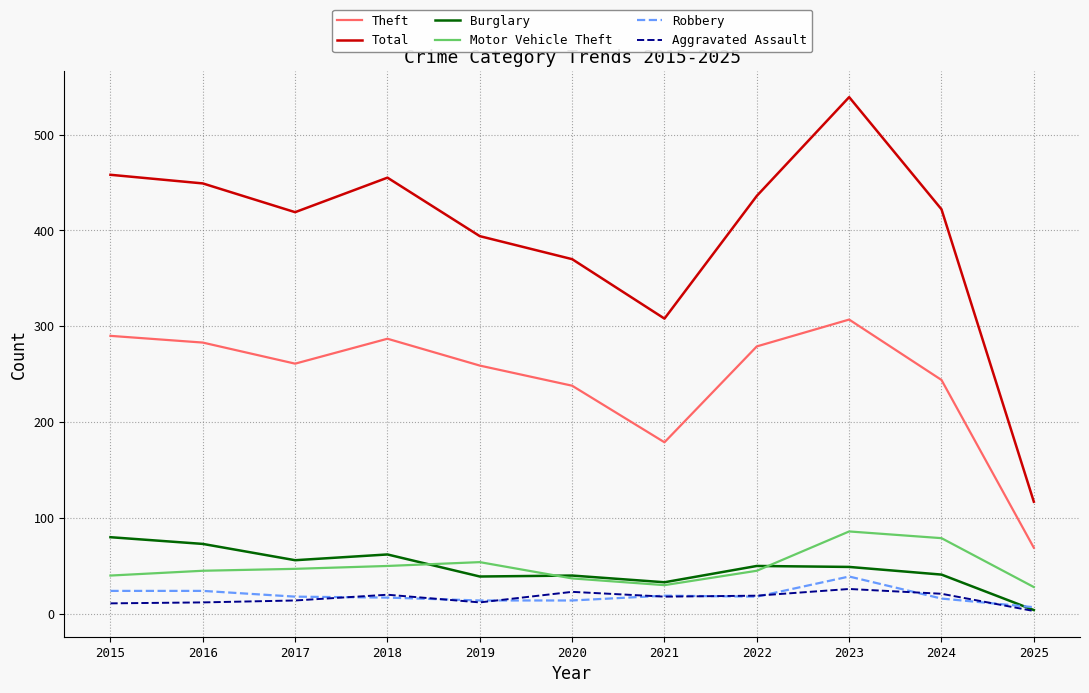

What is the spread (max minus min) of values at 2023?

513